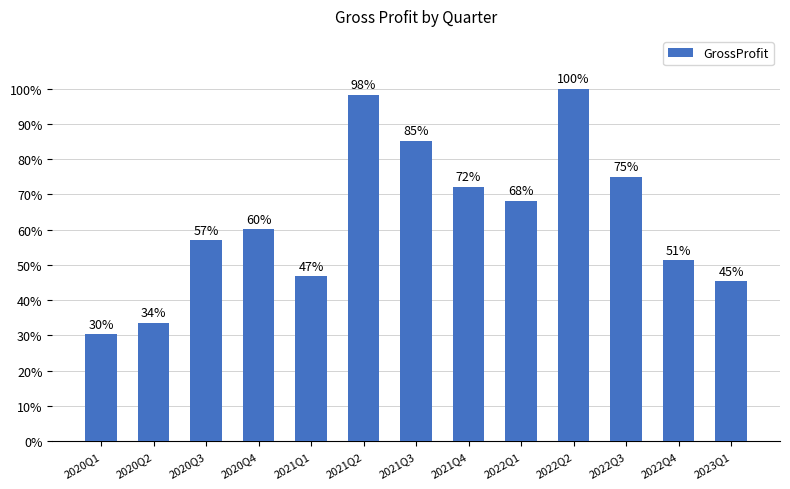

Are the bars horizontal?

No